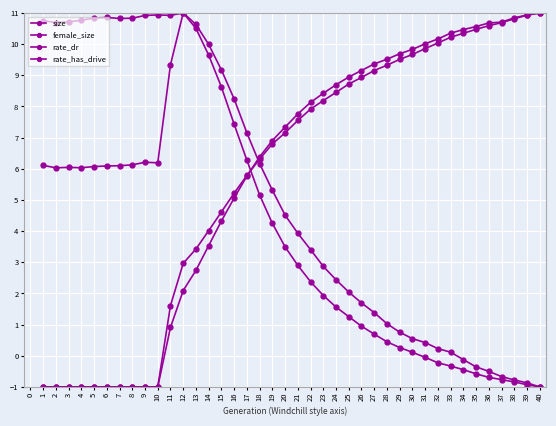

How many negative values does the rate_dr series have?

10